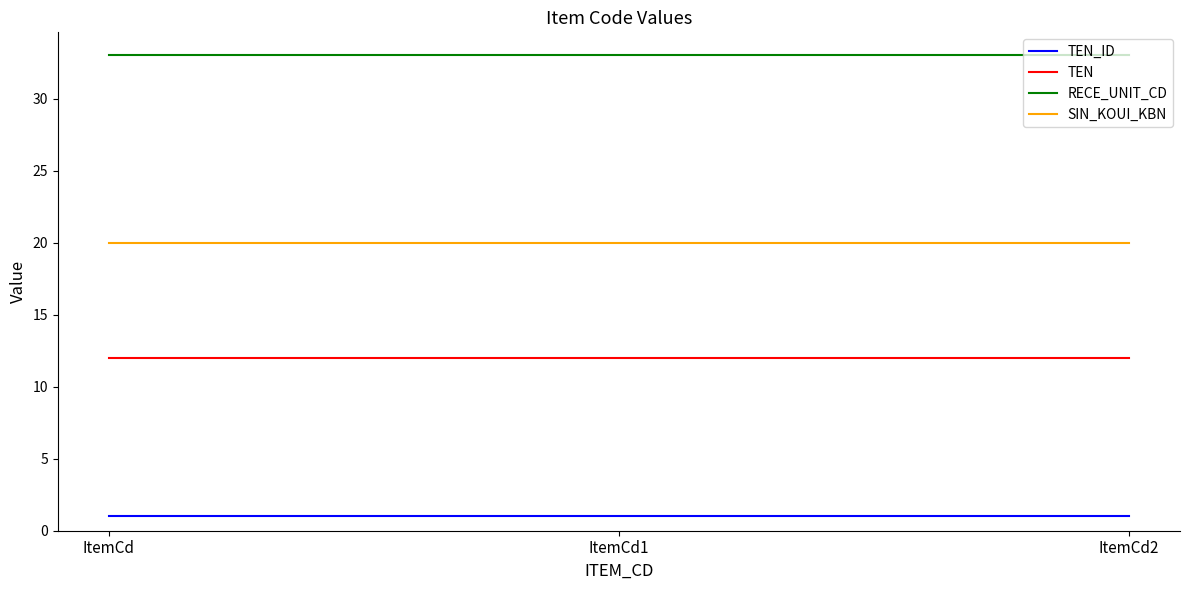

At ItemCd1, list the series in order from smallest to largest.

TEN_ID, TEN, SIN_KOUI_KBN, RECE_UNIT_CD